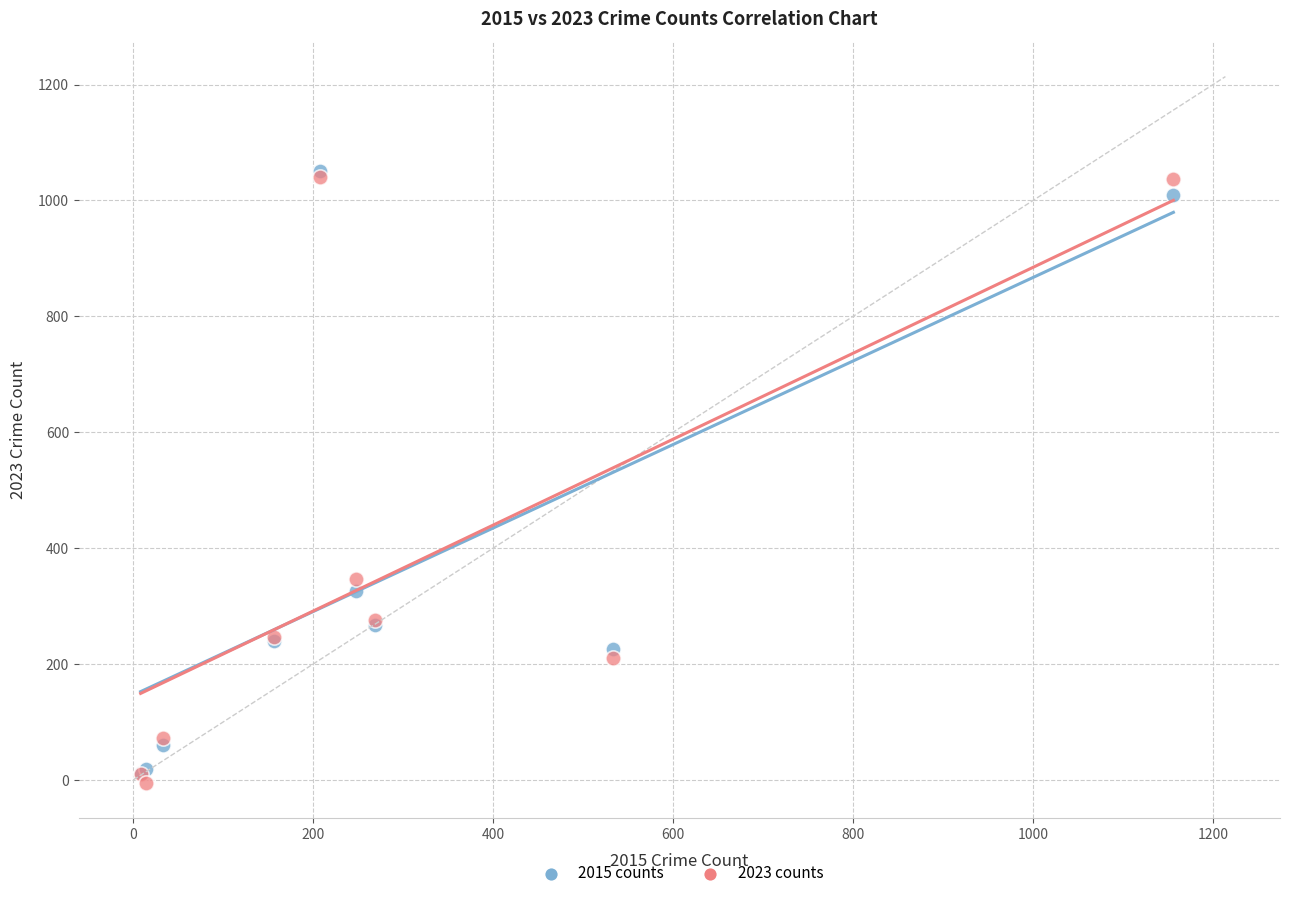

Across all series, what Y value is closest to 522?

347